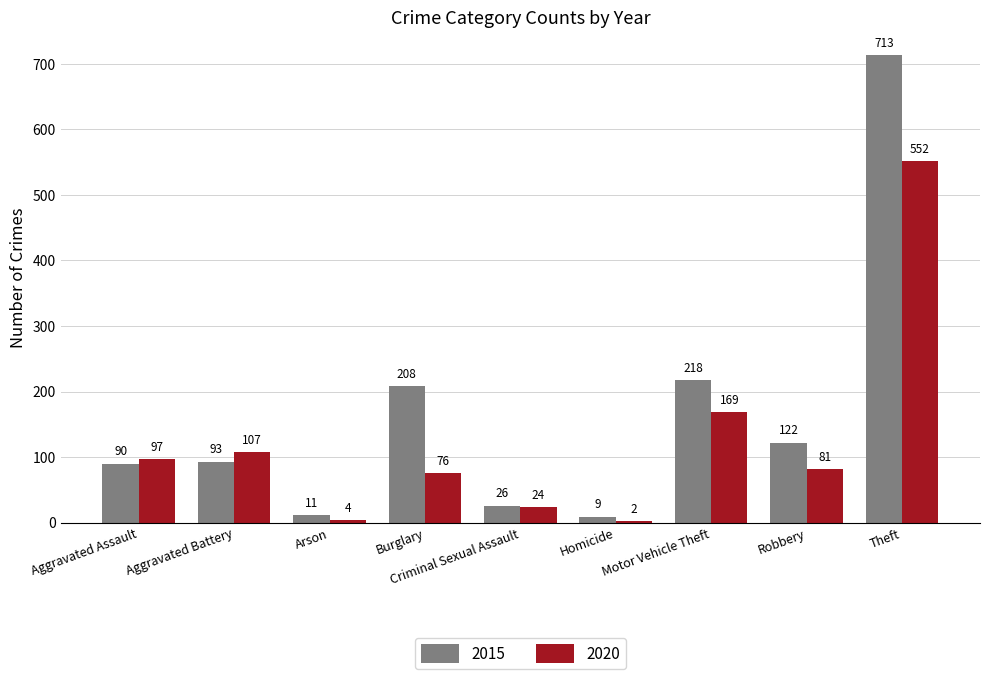

At which category does the chart reach its peak across all series?

Theft